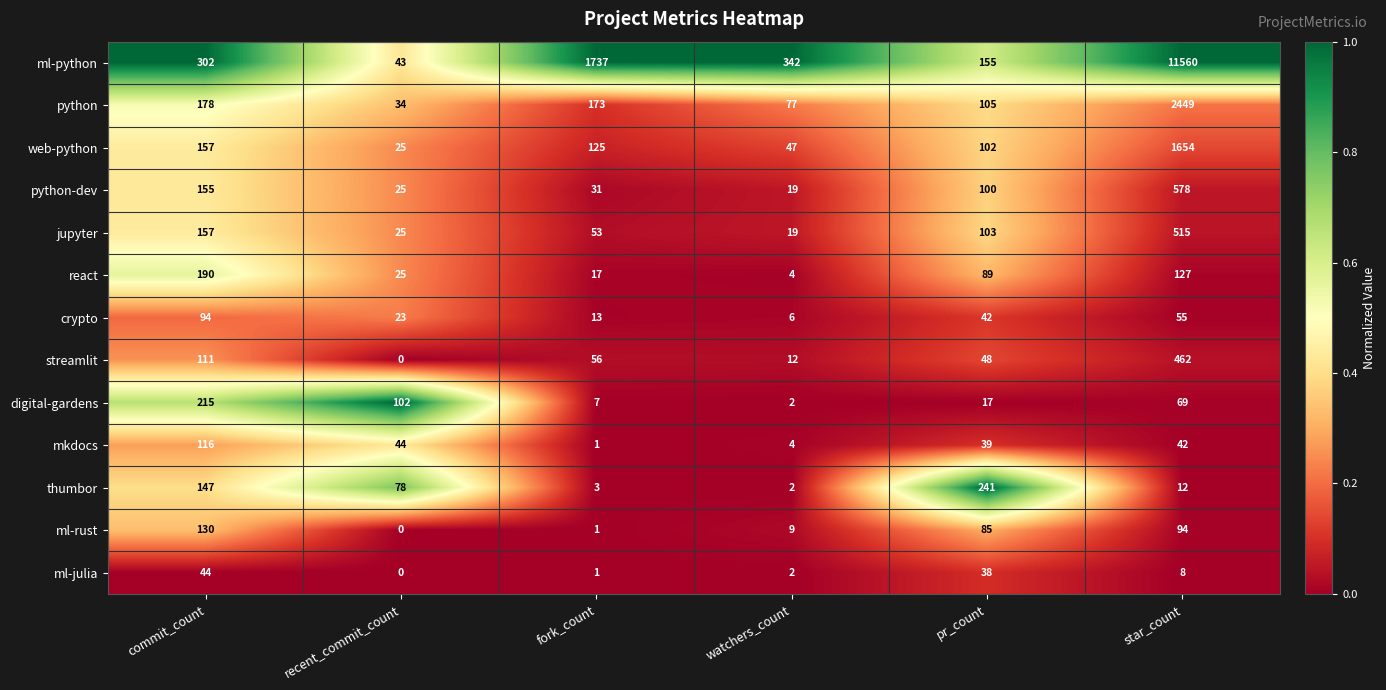

List the series in order of their peak value, highest first.

ml-python, python, web-python, python-dev, jupyter, streamlit, thumbor, digital-gardens, react, ml-rust, mkdocs, crypto, ml-julia